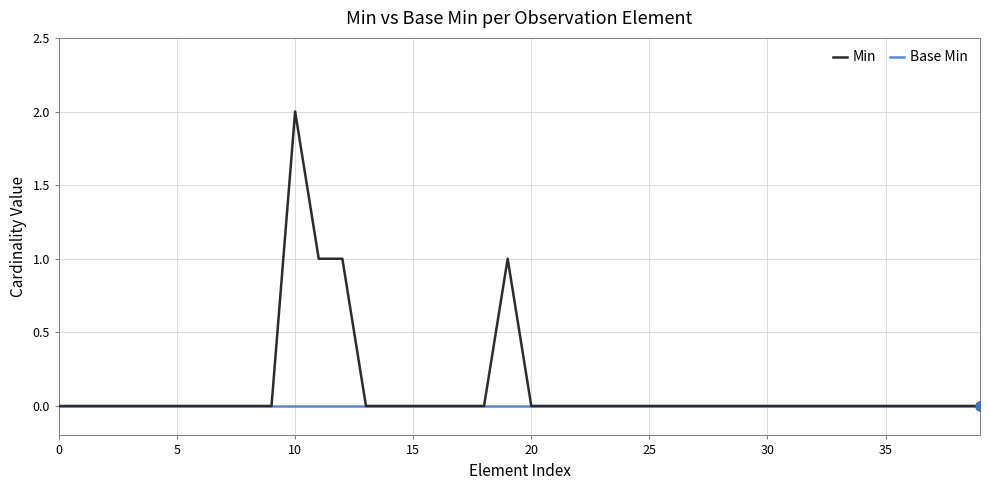

What are all the series names shown in the legend?

Min, Base Min